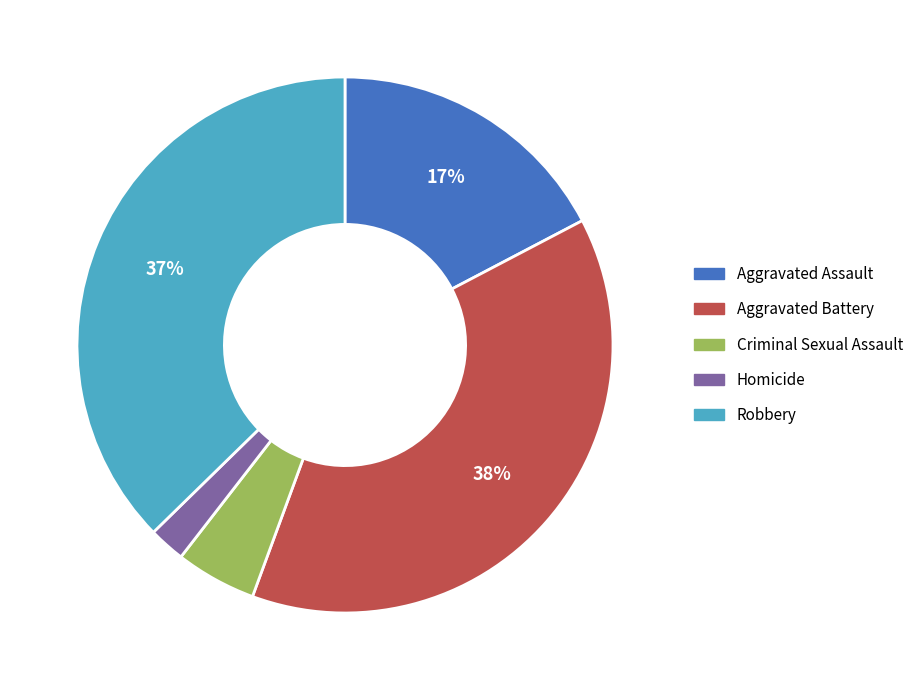

Rank the categories by value from lowest to highest.

Homicide, Criminal Sexual Assault, Aggravated Assault, Robbery, Aggravated Battery